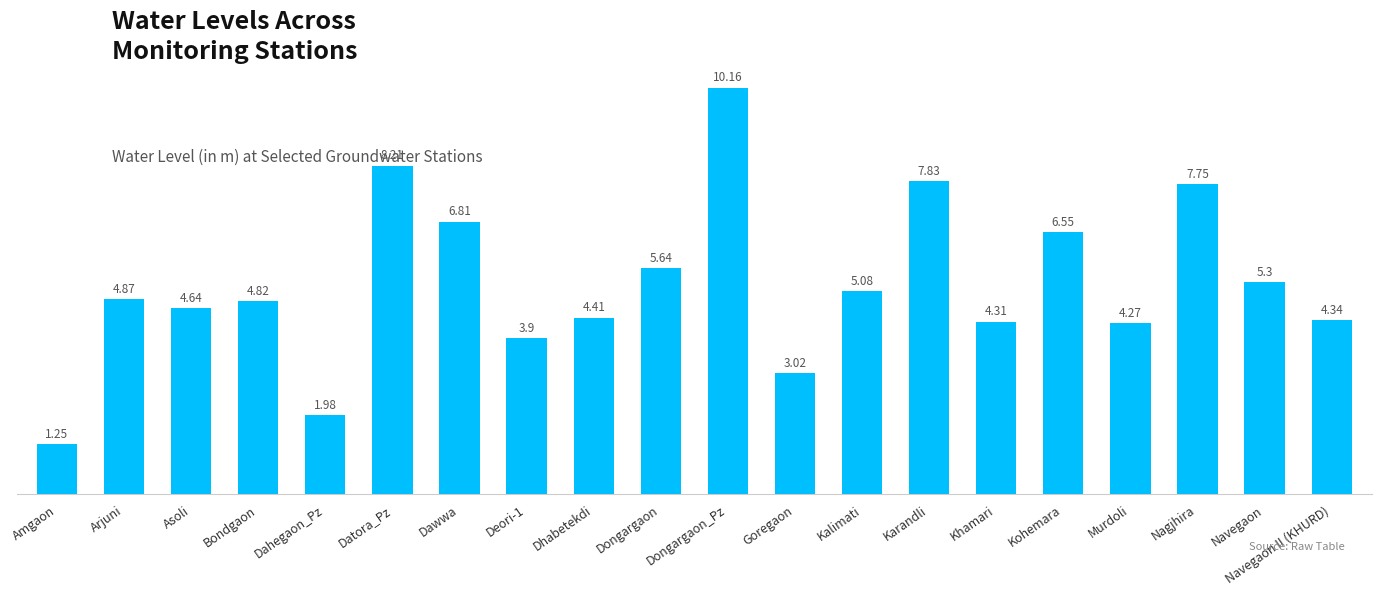

What is the greatest value displayed?

10.2